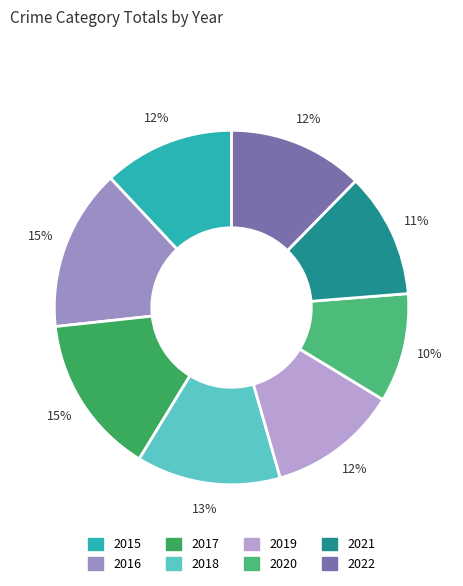

To the nearest percent, what is the combined percentage of 2016 and 2022?

27%